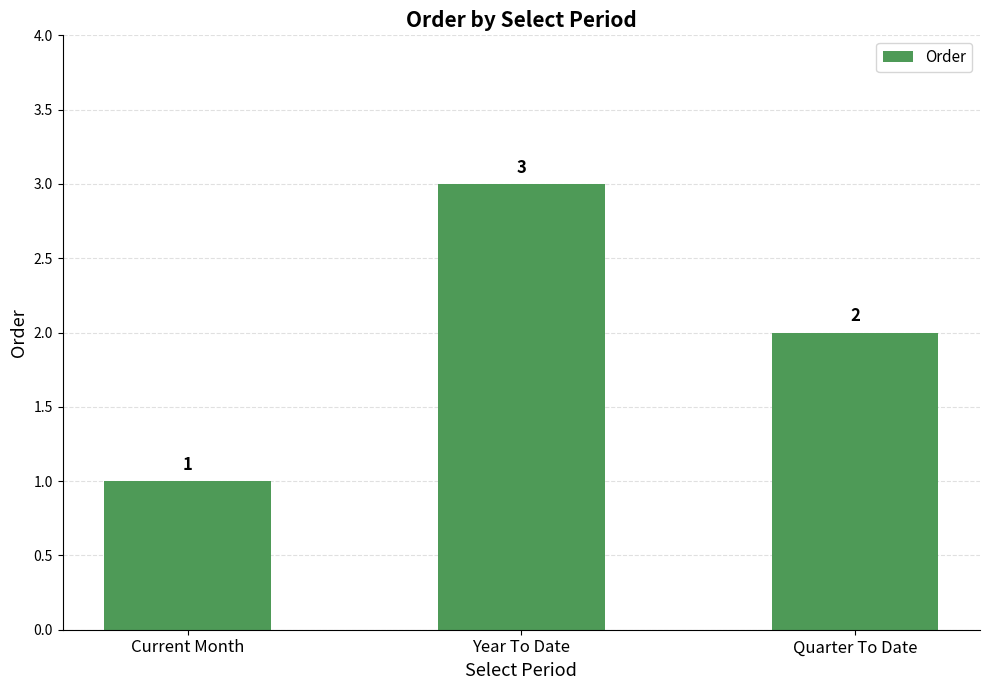

What is the change in value from Current Month to Quarter To Date?

+1